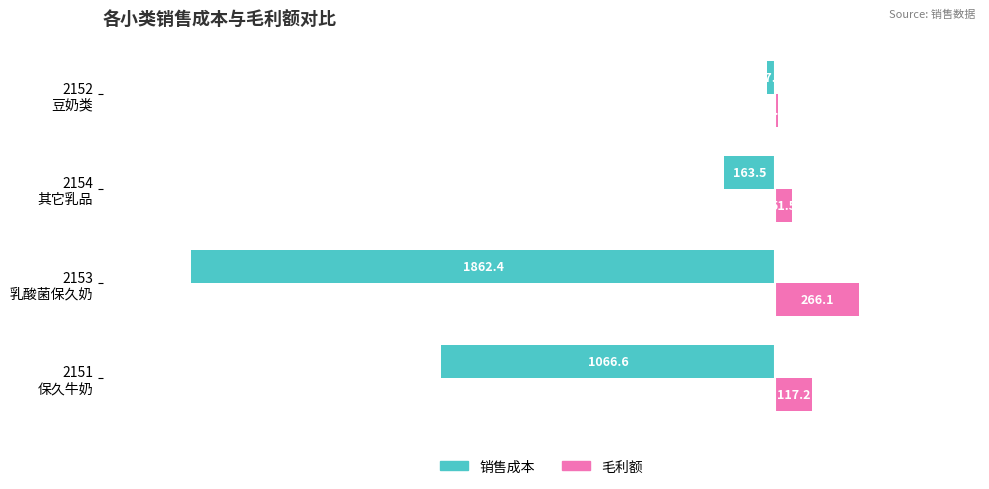

Which series has the largest total across all categories?

毛利额